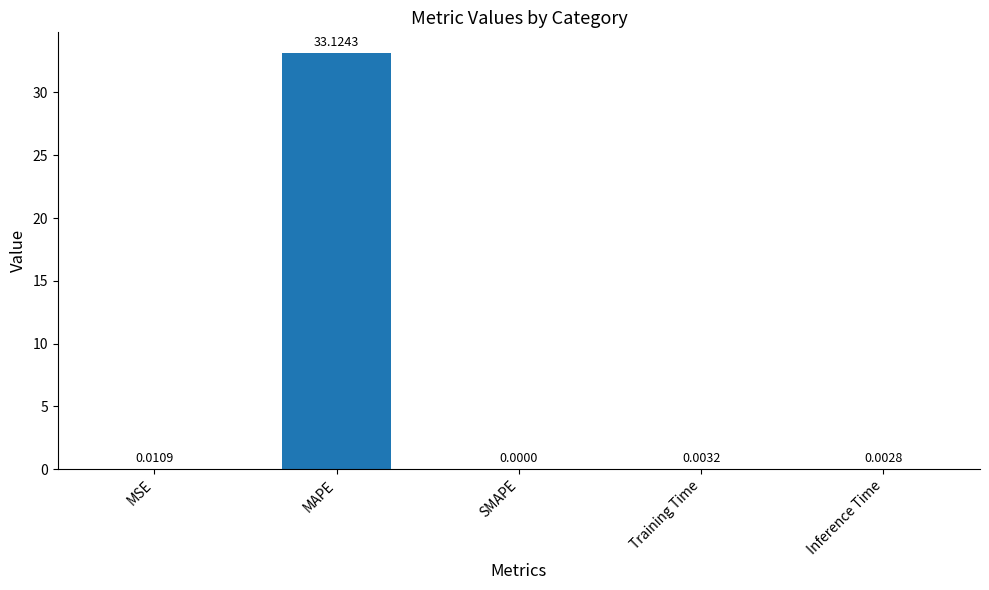

Is it true that the value at Training Time is 0.0?

True